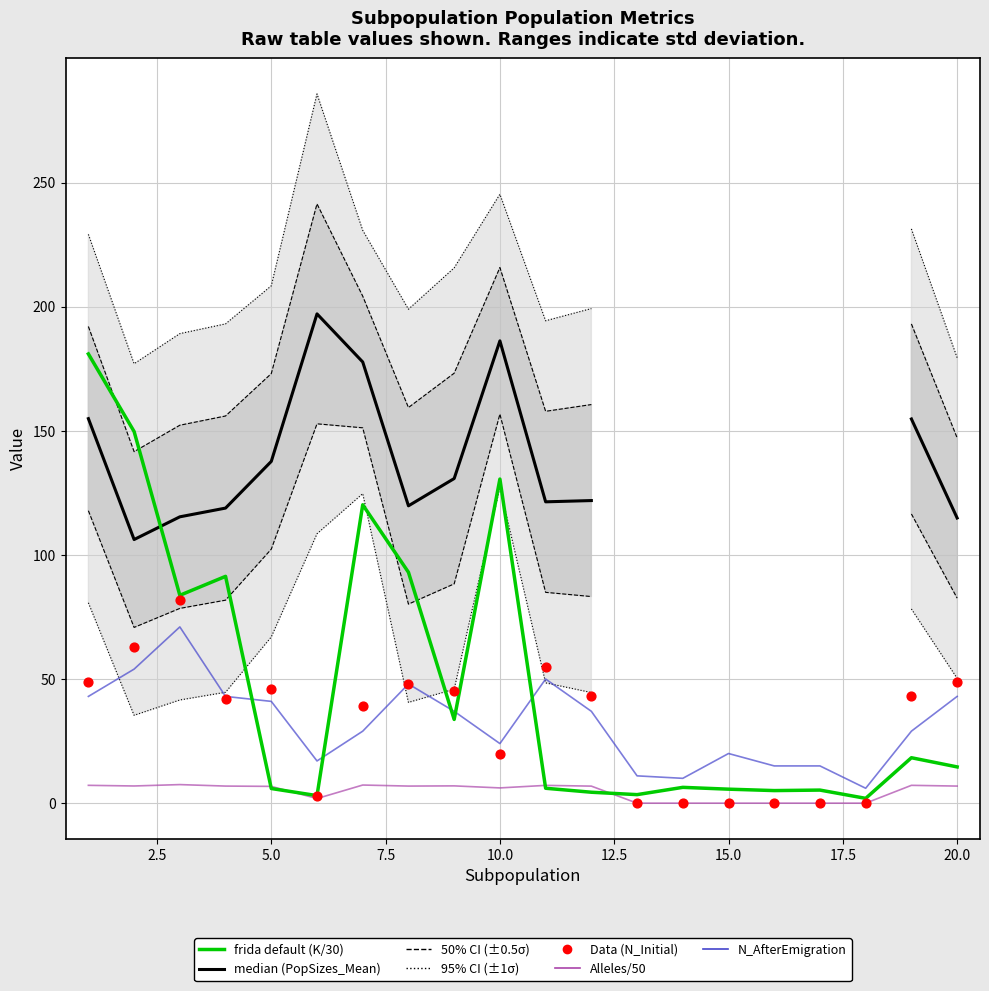

Which series contains the highest Y value?

median (PopSizes_Mean)